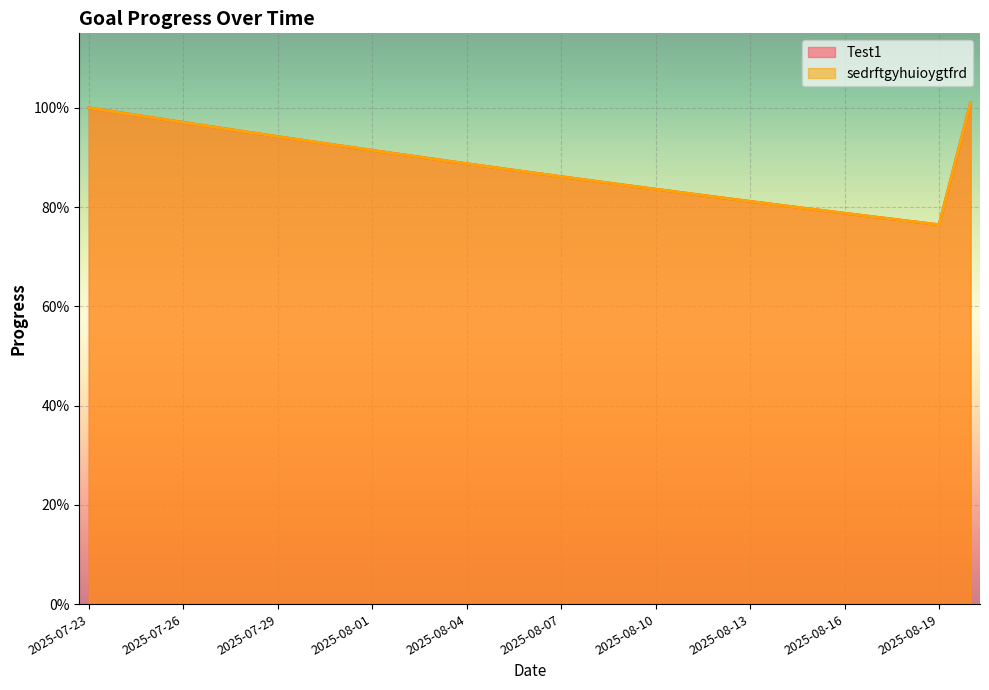

The sedrftgyhuioygtfrd series shows 1.5 at 2025-07-31. True or false?

False